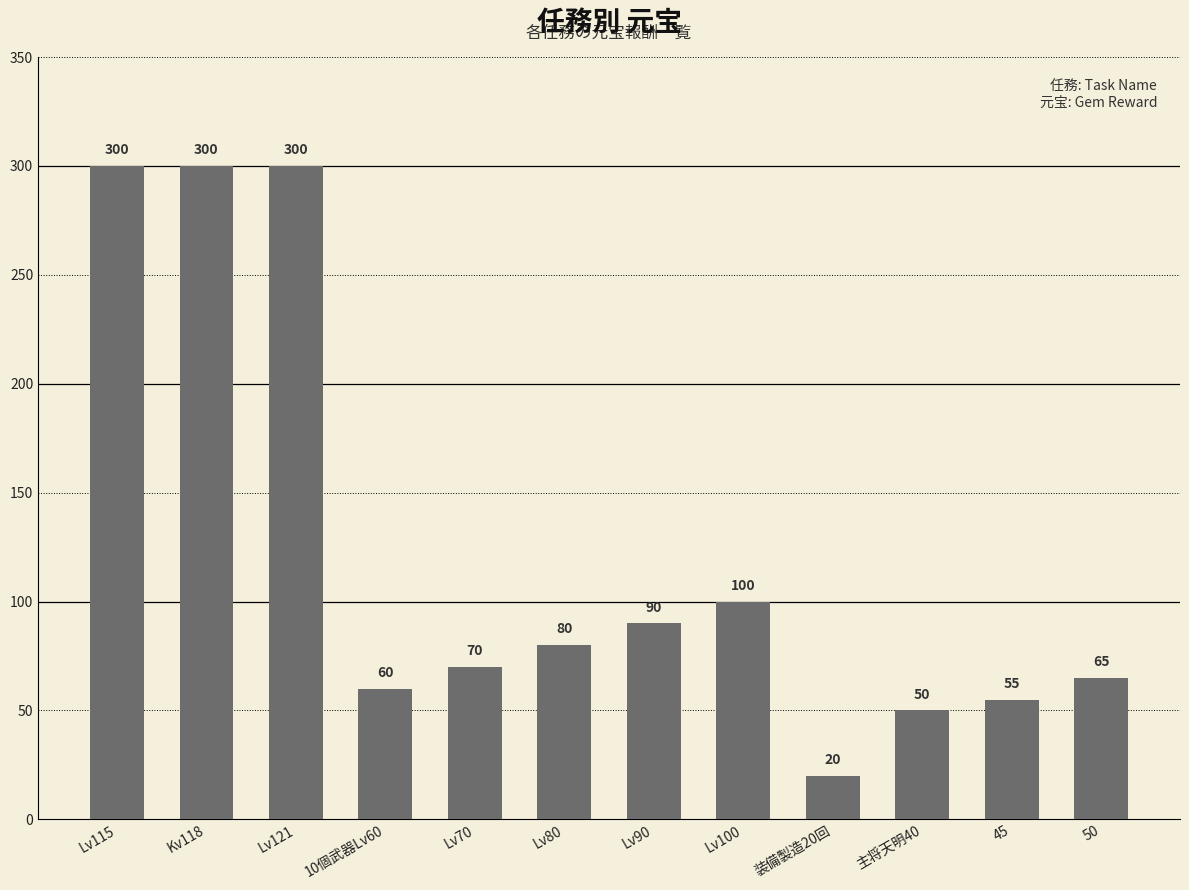

Reading right to left, extract all data points from this chart.

50=65	45=55	主将天明40=50	装備製造20回=20	Lv100=100	Lv90=90	Lv80=80	Lv70=70	10個武器Lv60=60	Lv121=300	Kv118=300	Lv115=300